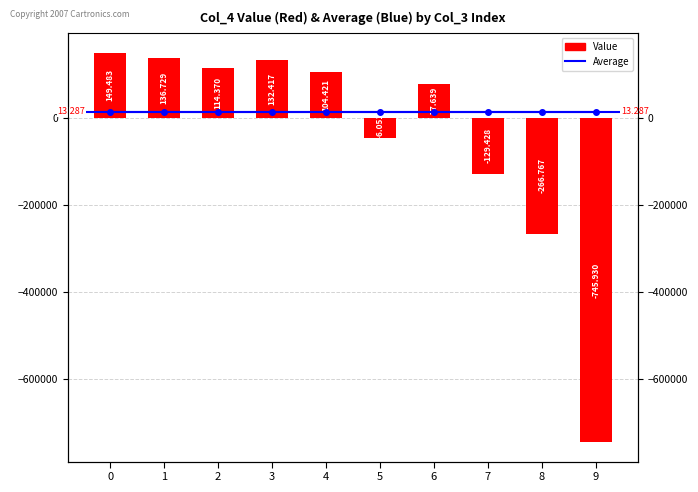

What is the change in value from 3 to 6?

-54778.9